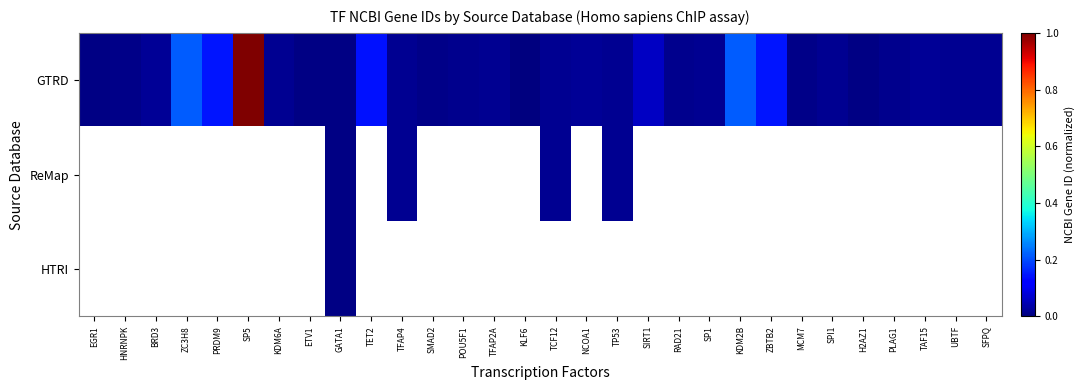

What is the difference between the maximum and minimum values in the GTRD series?

1.0